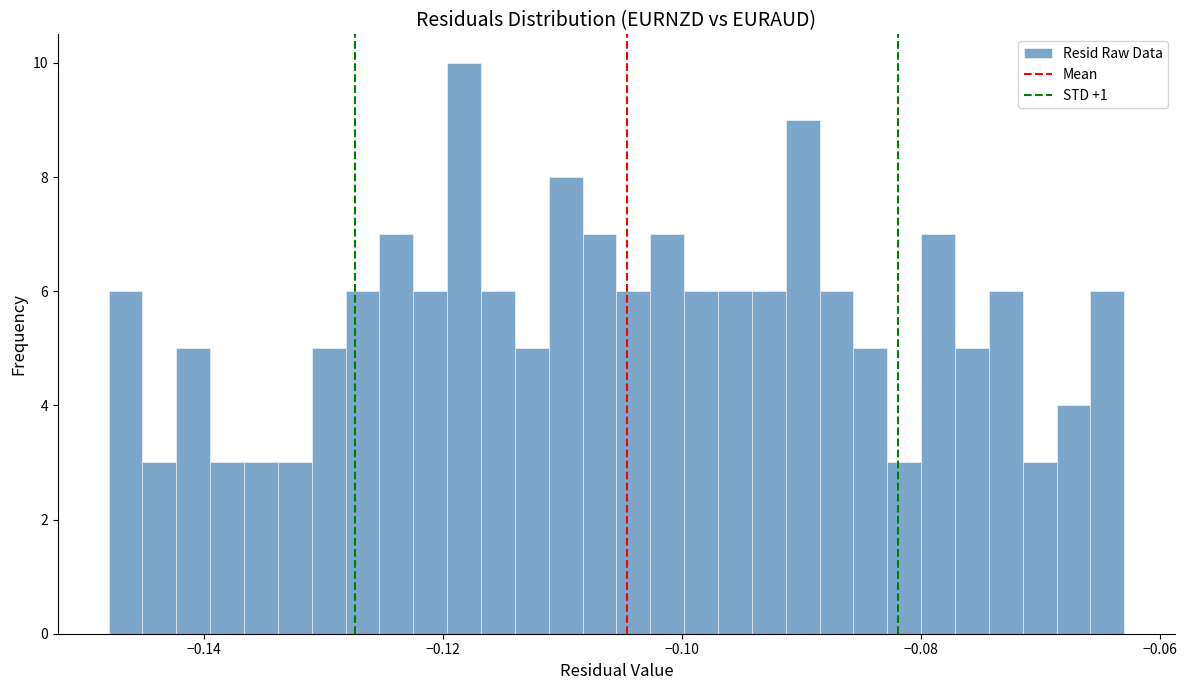

Read against the x-axis, roughly where is the centre of the tallest bar?

-0.118